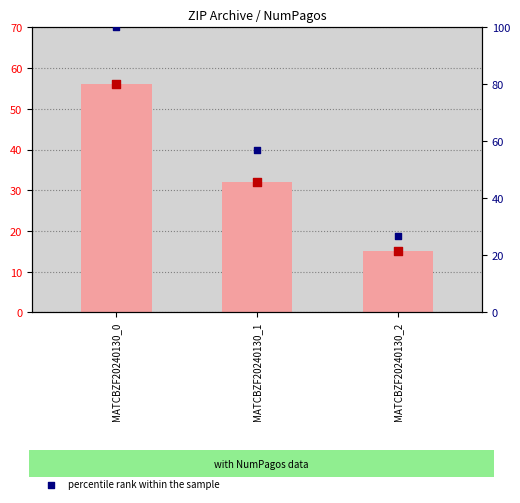

Which series contains the highest Y value?

percentile rank within the sample